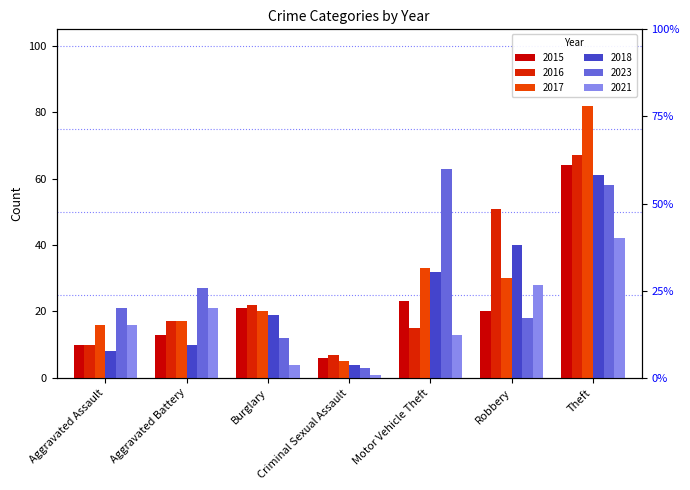

Between Aggravated Assault and Motor Vehicle Theft, which is larger?

Motor Vehicle Theft